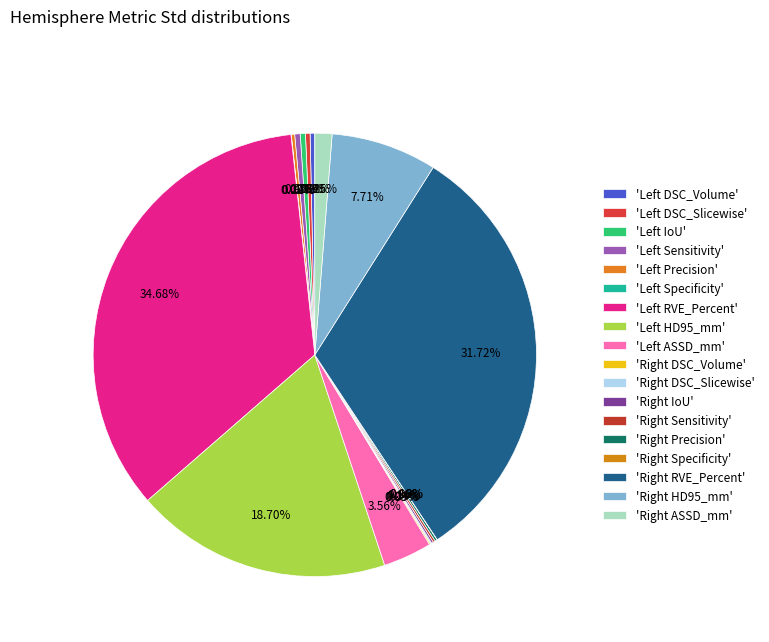

To the nearest percent, what is the average slice percentage?

6%